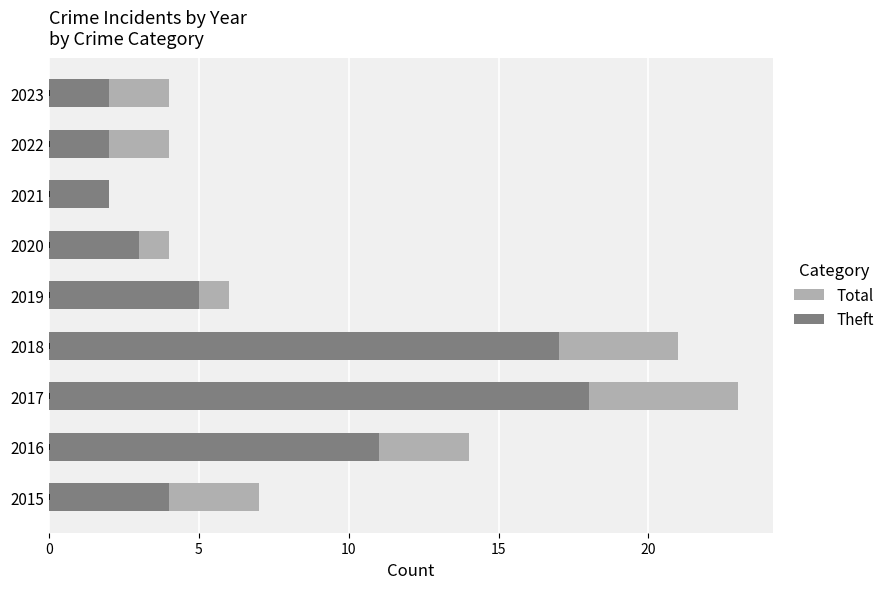

Is it true that Total equals 7 at 2015?

True